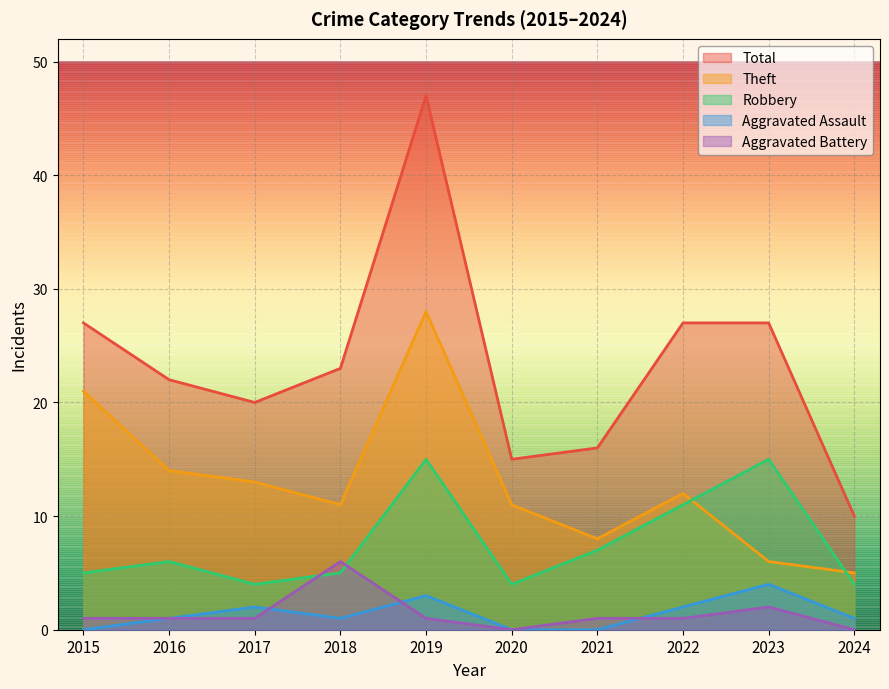

Reading left to right, transcribe all the data shown in this chart.

Robbery: 2015=5	2016=6	2017=4	2018=5	2019=15	2020=4	2021=7	2022=11	2023=15	2024=4
Theft: 2015=21	2016=14	2017=13	2018=11	2019=28	2020=11	2021=8	2022=12	2023=6	2024=5
Aggravated Assault: 2015=0	2016=1	2017=2	2018=1	2019=3	2020=0	2021=0	2022=2	2023=4	2024=1
Aggravated Battery: 2015=1	2016=1	2017=1	2018=6	2019=1	2020=0	2021=1	2022=1	2023=2	2024=0
Total: 2015=27	2016=22	2017=20	2018=23	2019=47	2020=15	2021=16	2022=27	2023=27	2024=10